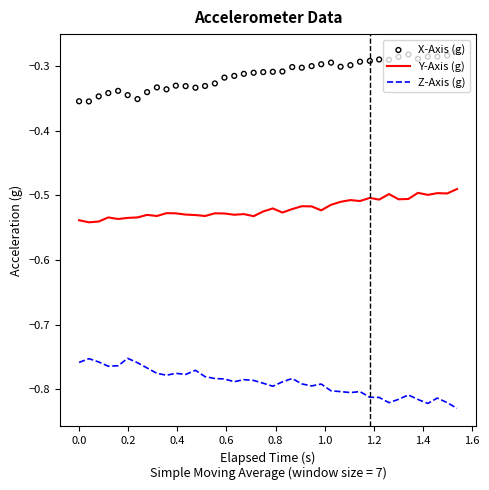

Which series reaches the minimum Y coordinate?

Z-Axis (g)